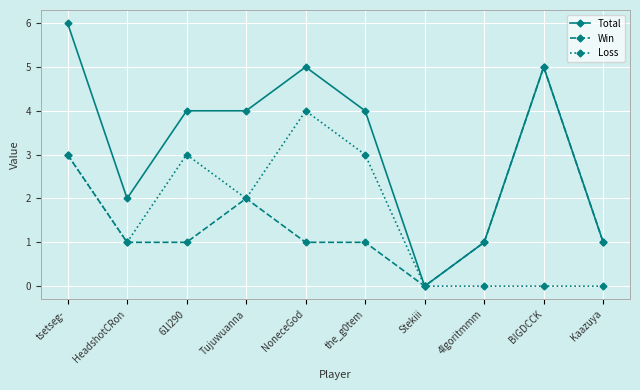

What value does the Win series have at HeadshotCRon?

1